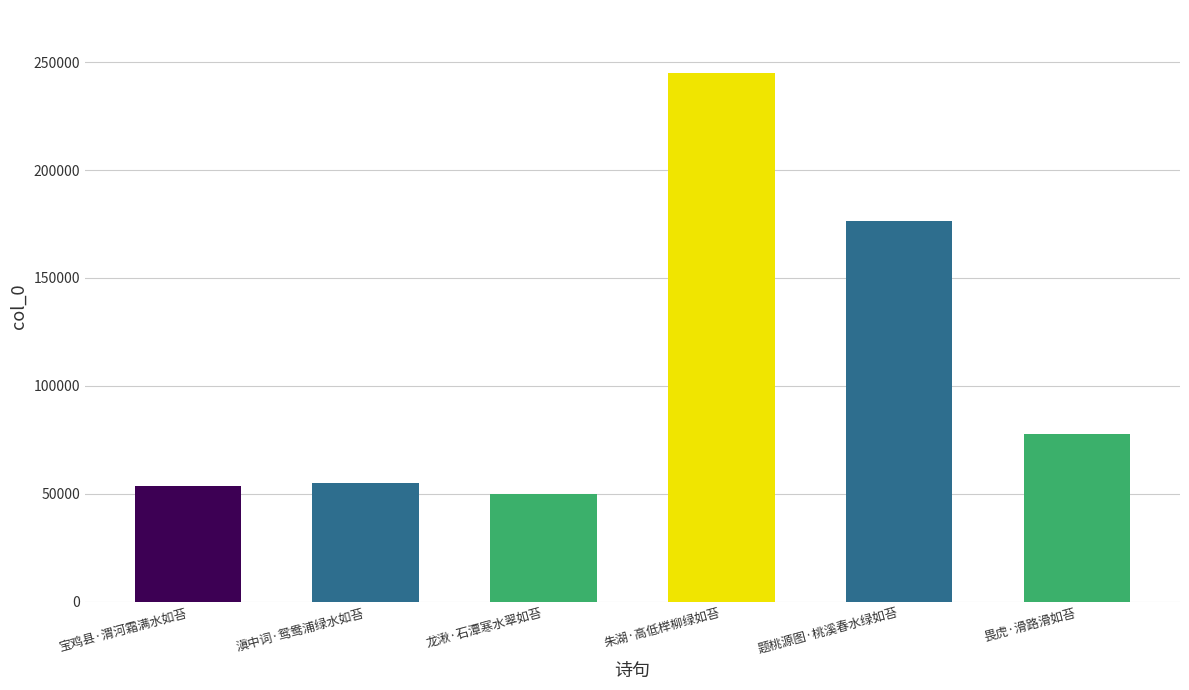

What is the sum of the values at 题桃源图·桃溪春水绿如苔 and 龙湫·石潭寒水翠如苔?

226307